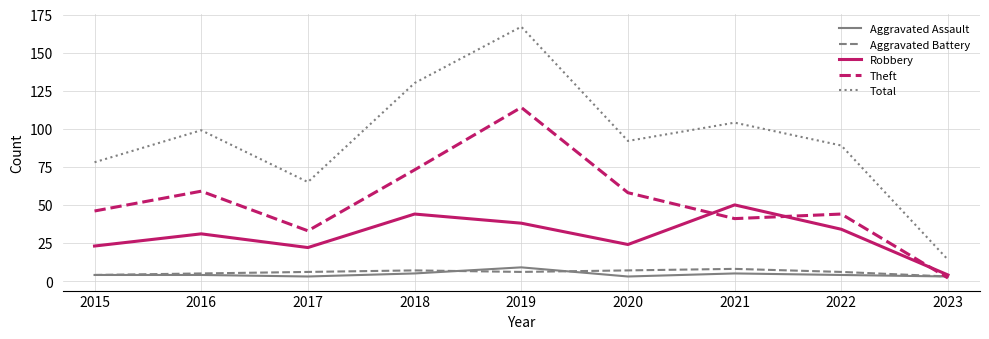

What is the difference between the highest and lowest values at 2023?

12